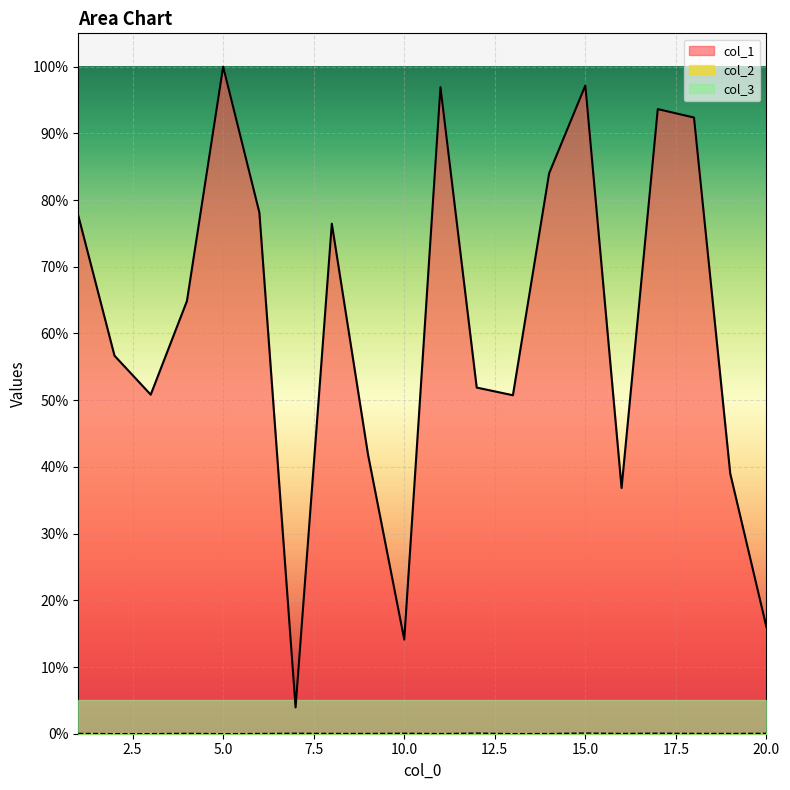

At which category is the sum across all series the highest?

5.0